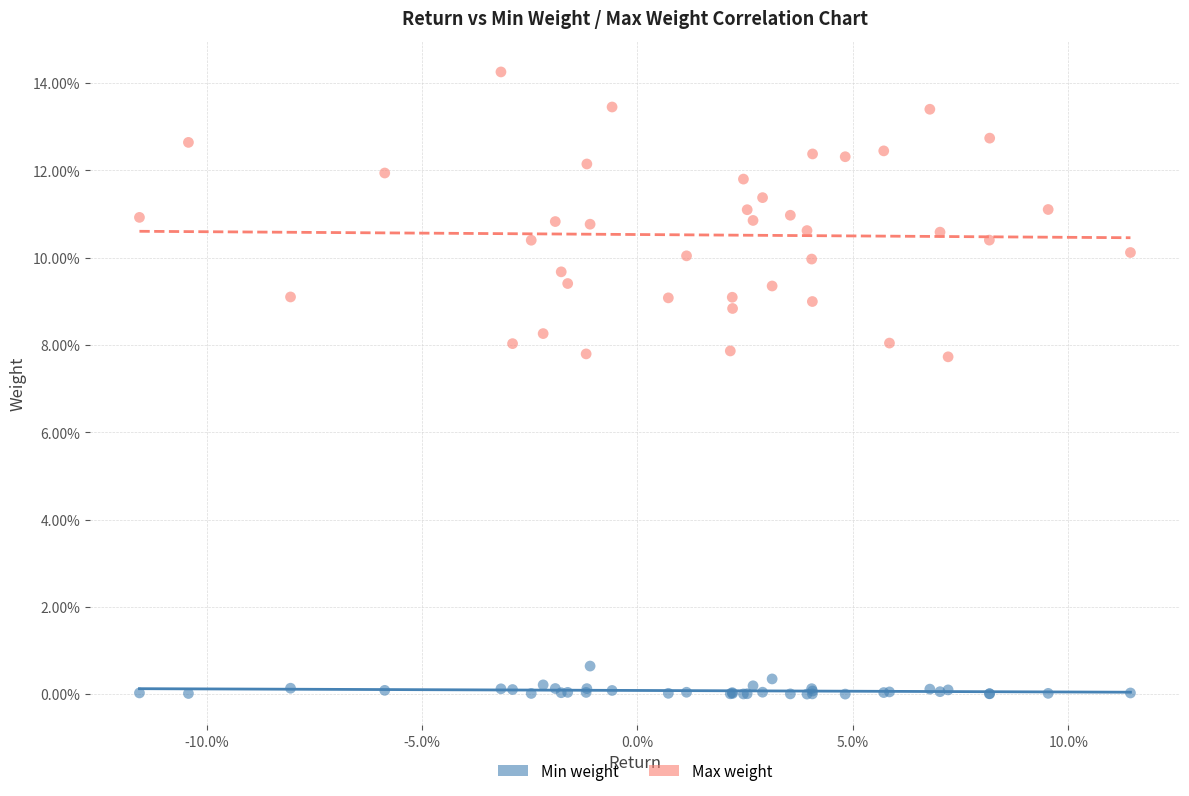

What are all the series names shown in the legend?

Min weight, Max weight